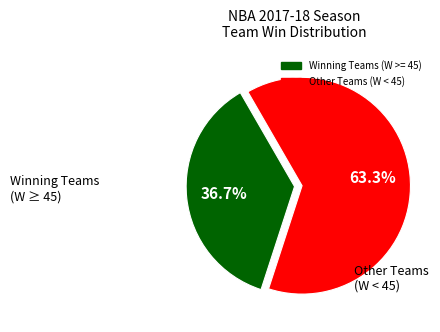

Is there a majority slice in this chart?

Yes